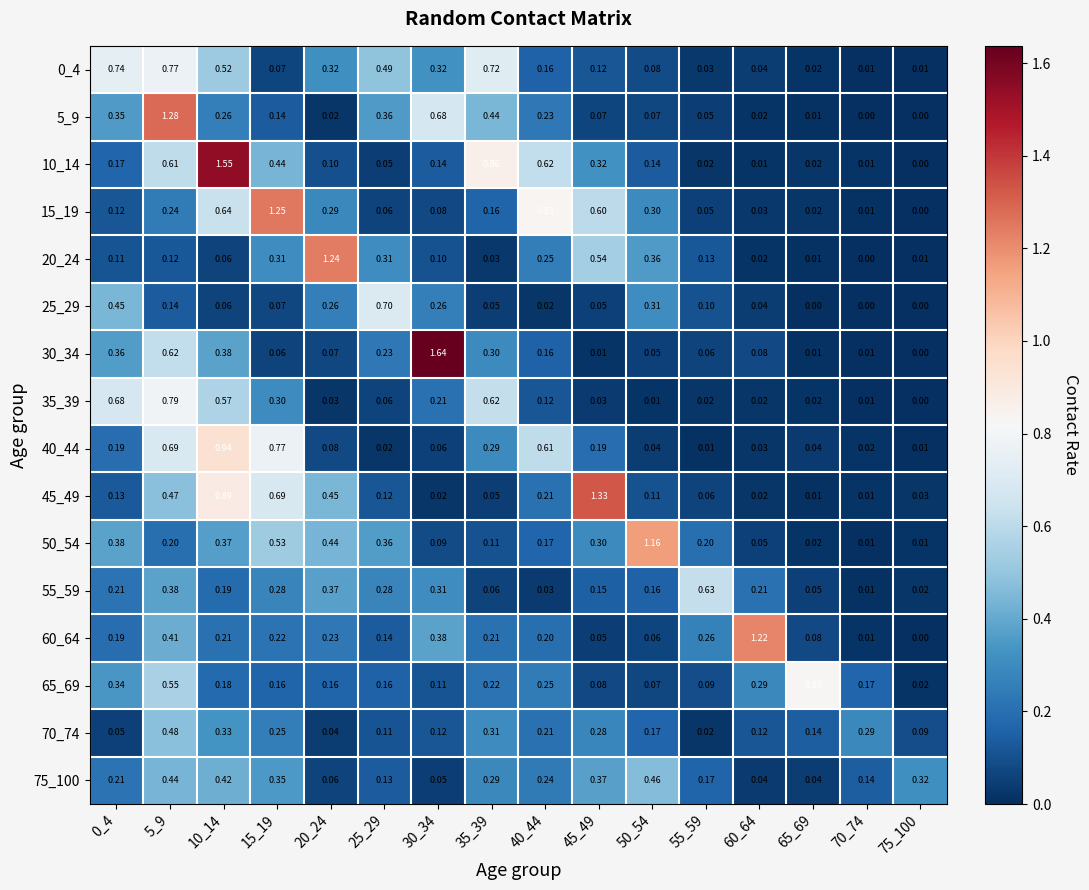

Is the value of 25_29 at 0_4 greater than the value of 75_100 at 25_29?

Yes